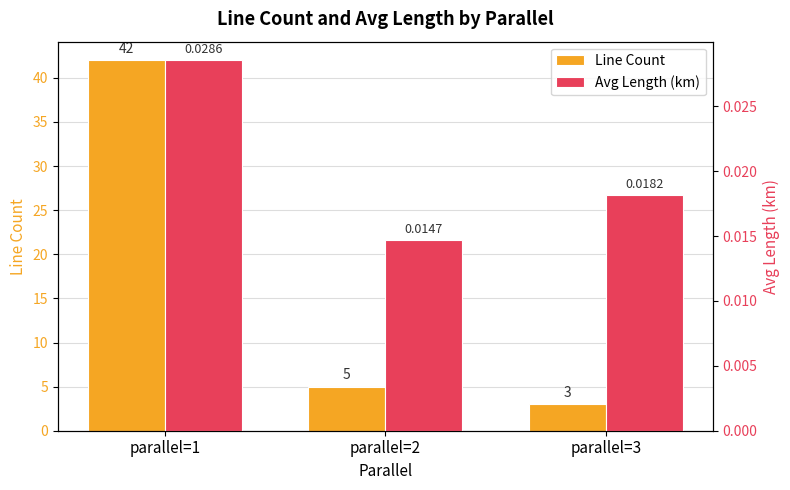

Is it true that Avg Length (km) equals 0.0 at parallel=2?

True